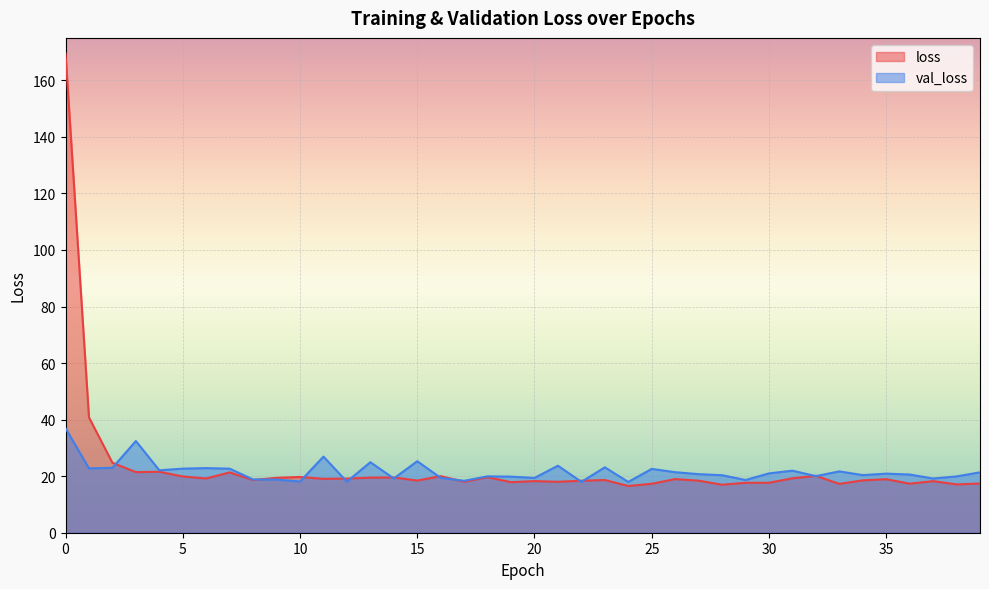

What are all the series names shown in the legend?

loss, val_loss